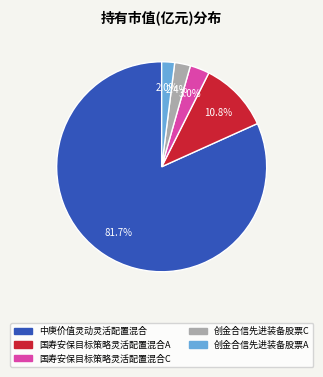

What percentage is the 国寿安保目标策略灵活配置混合A slice, to the nearest percent?

11%